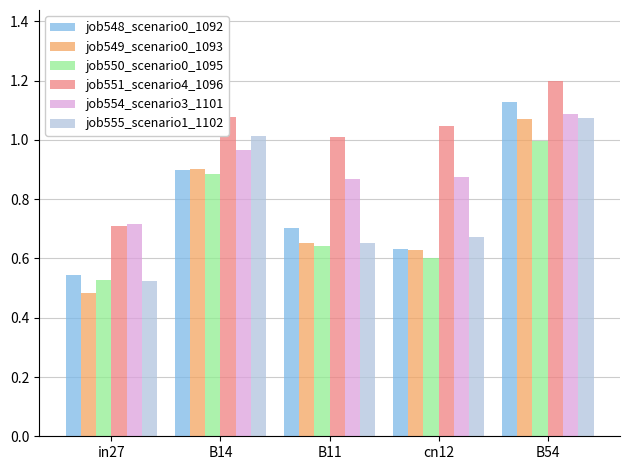

What is the maximum value shown in the chart?

1.2